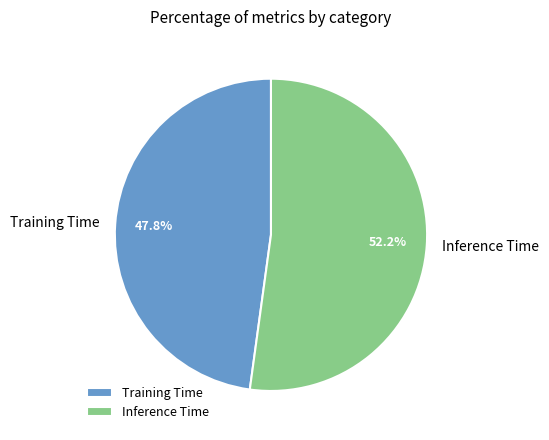

To the nearest percent, what is the difference between the Inference Time and Training Time slice percentages?

4%